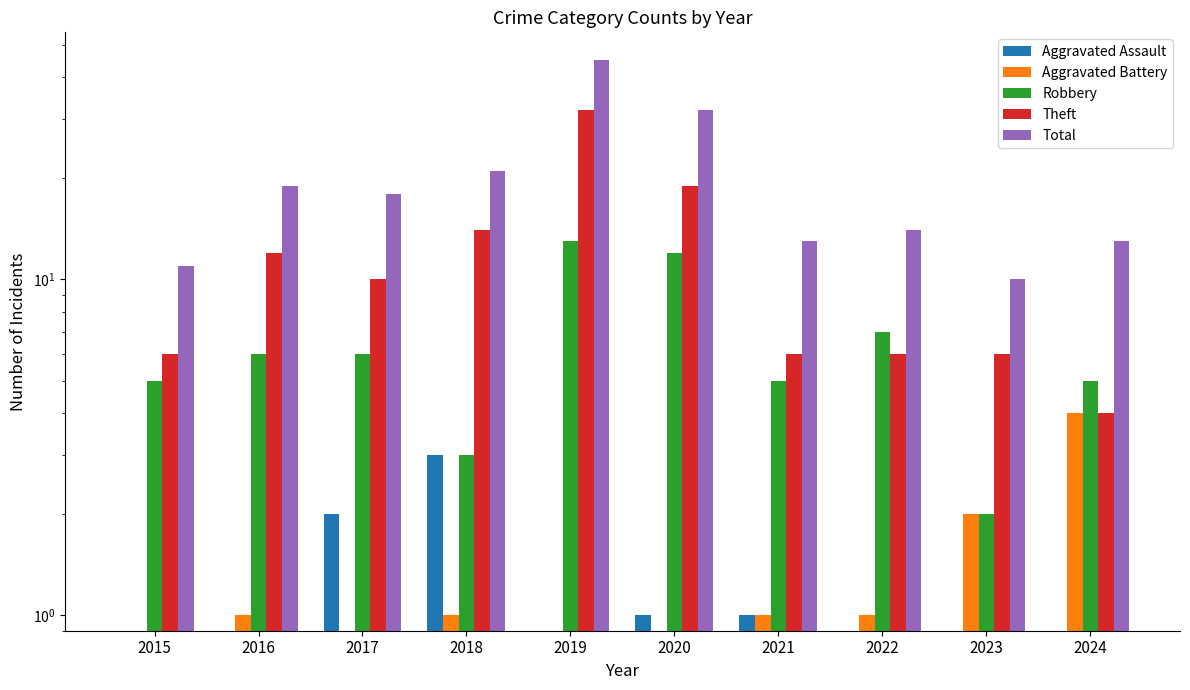

What is the lowest value of the Total series?

10